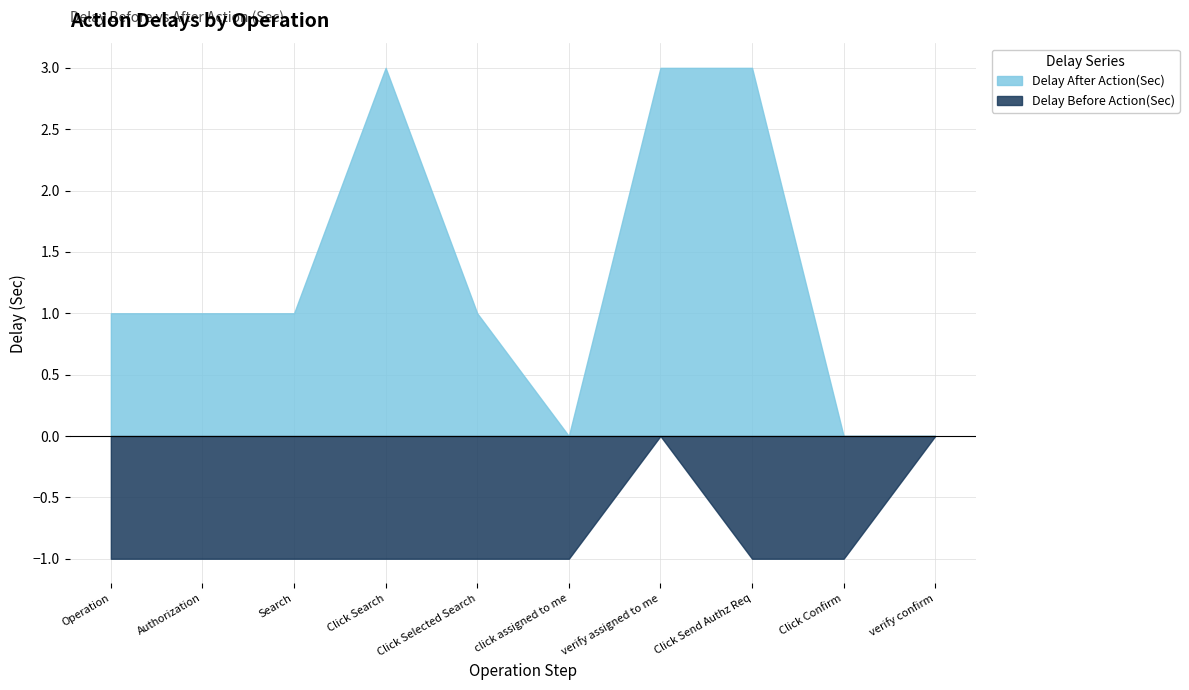

Reading left to right, what are all the values shown in this chart?

Delay After Action(Sec): Operation=1	Authorization=1	Search=1	Click Search=3	Click Selected Search=1	click assigned to me=0	verify assigned to me=3	Click Send Authz Req=3	Click Confirm=0	verify confirm=0
Delay Before Action(Sec): Operation=-1	Authorization=-1	Search=-1	Click Search=-1	Click Selected Search=-1	click assigned to me=-1	verify assigned to me=0	Click Send Authz Req=-1	Click Confirm=-1	verify confirm=0